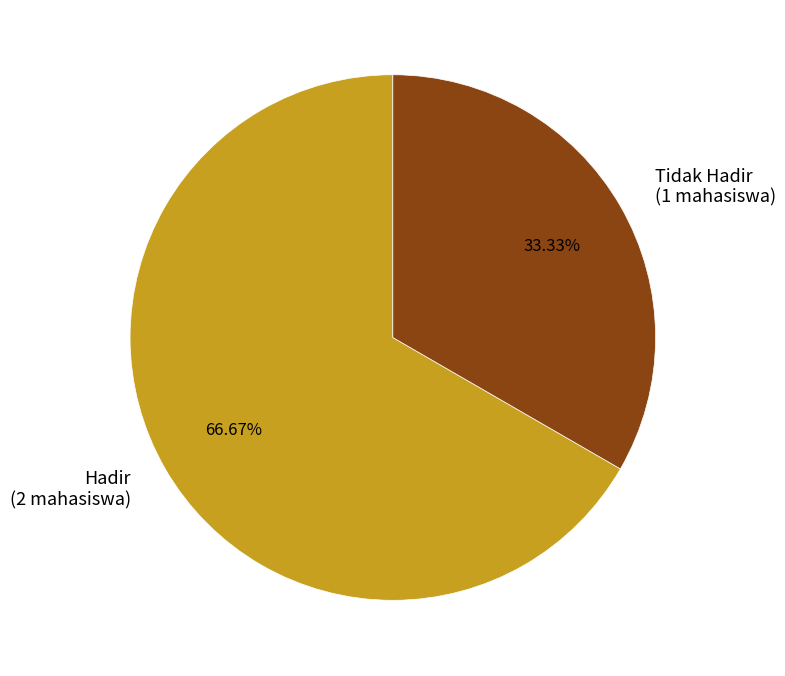

How many slices are in this pie chart?

2